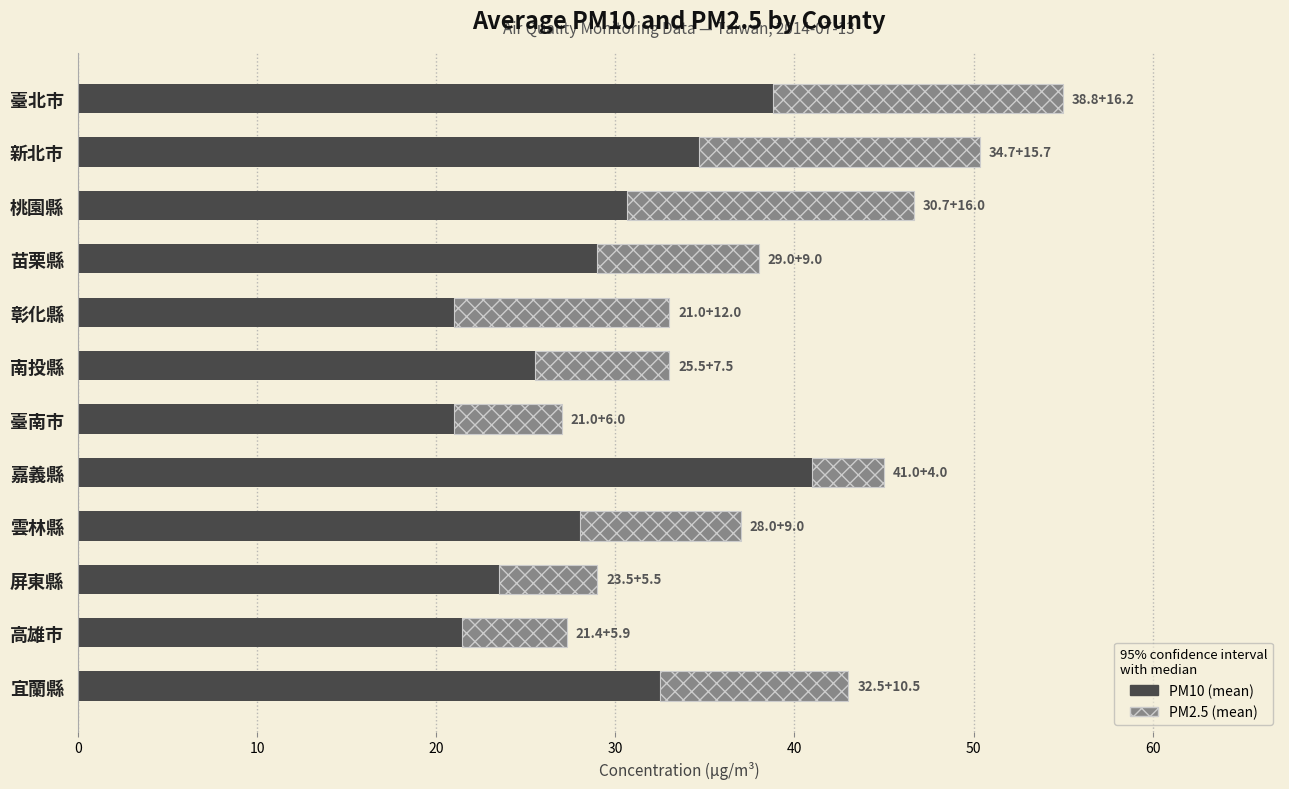

What is the difference between the PM10 (mean) values at 新北市 and 桃園縣?

4.0